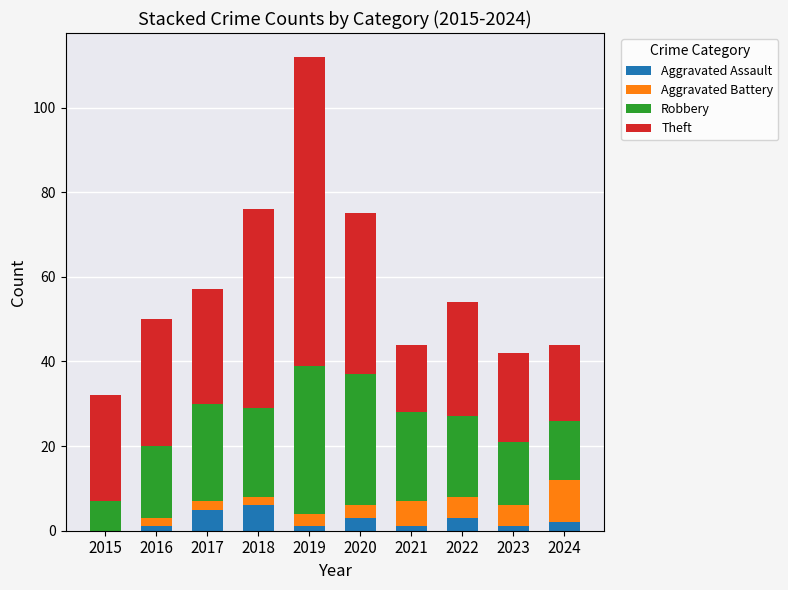

What are all the series names shown in the legend?

Aggravated Assault, Aggravated Battery, Robbery, Theft